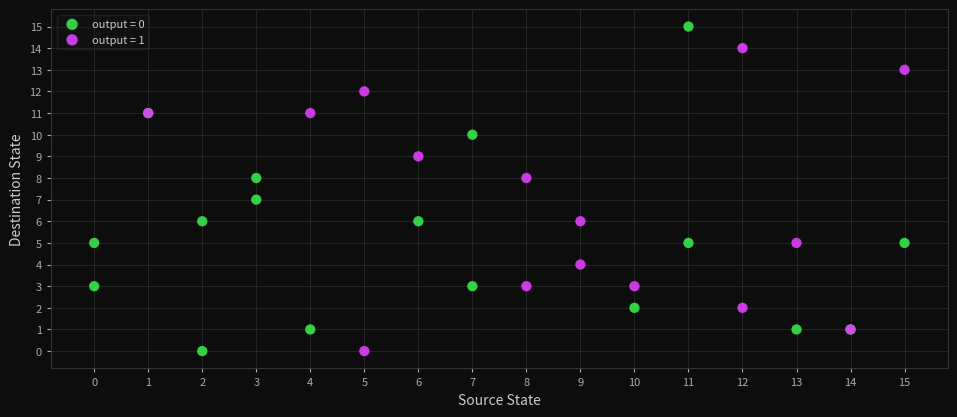

Which series has the widest spread of Y values?

output = 0